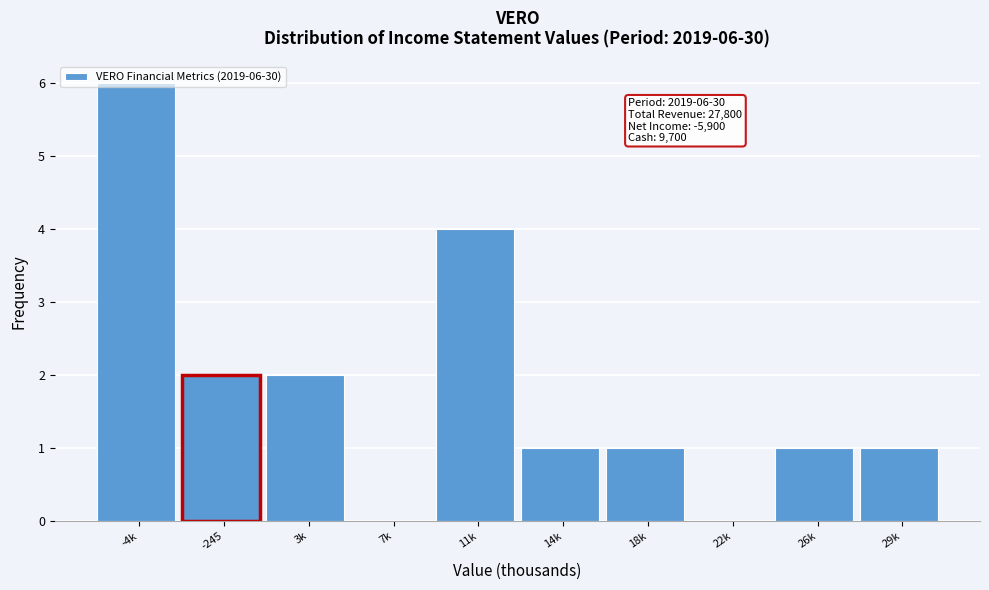

What is the greatest value displayed?

6